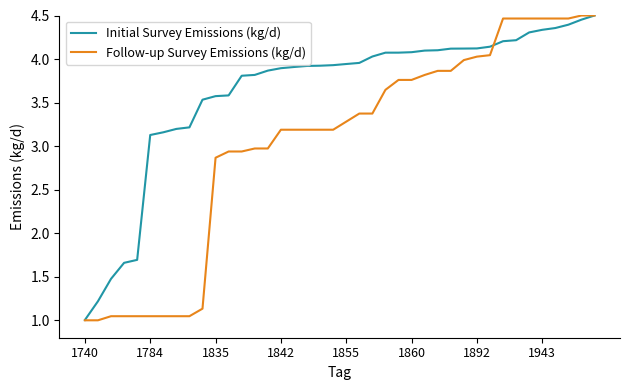

Which series has the widest spread of values?

Follow-up Survey Emissions (kg/d)